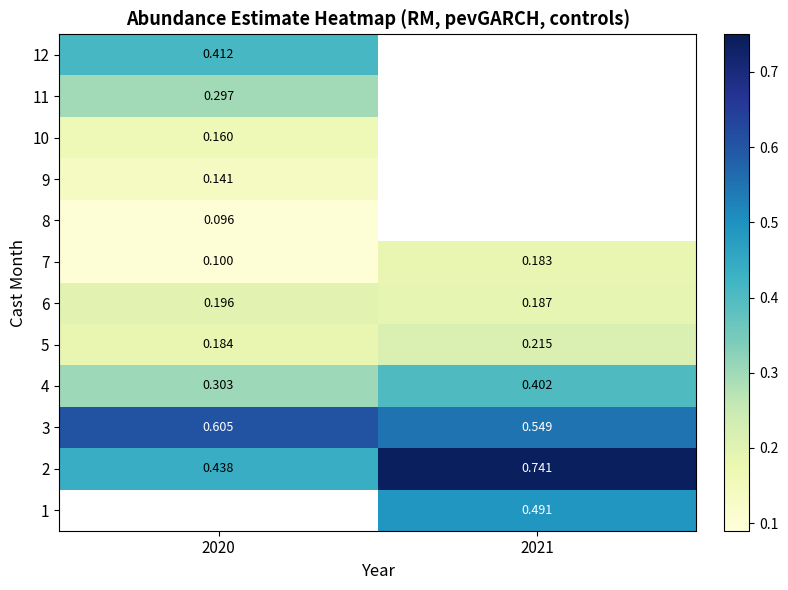

What is the difference between the highest and lowest values at 2021?

0.6